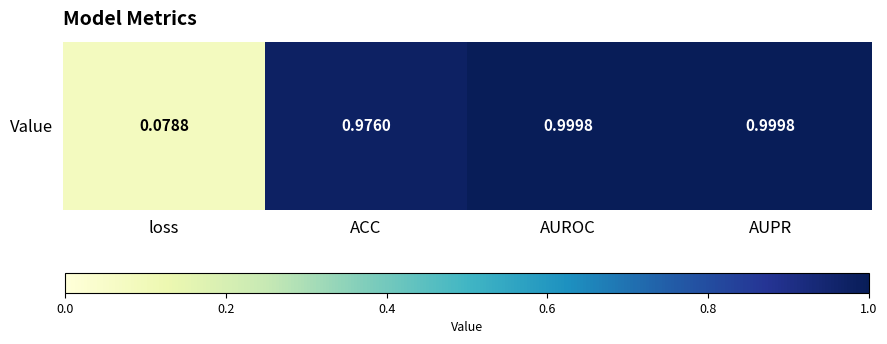

Reading right to left, what are all the values shown in this chart?

1.0	1.0	1.0	0.1